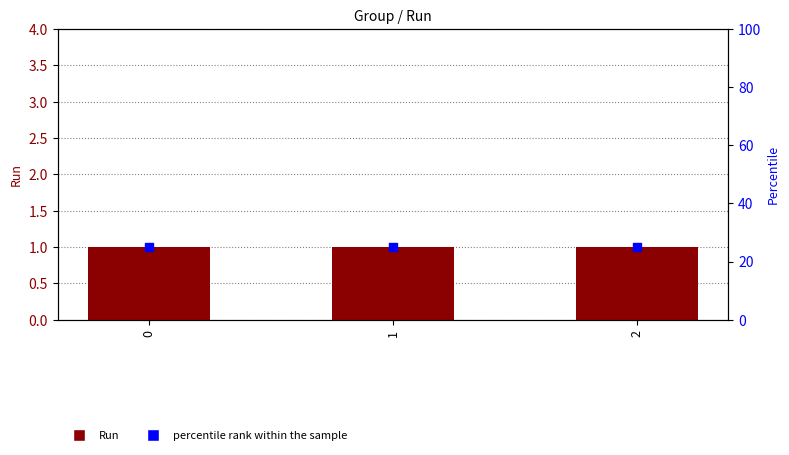

Is the value of Run at 1 greater than the value of percentile rank within the sample at 1?

No